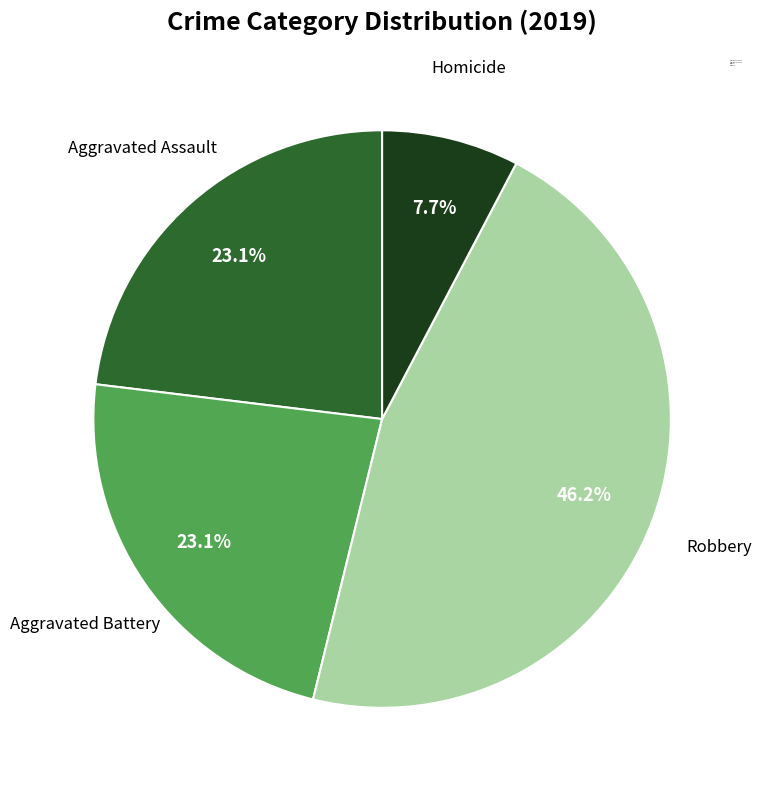

Combined, do Homicide and Aggravated Battery account for over 50%?

No